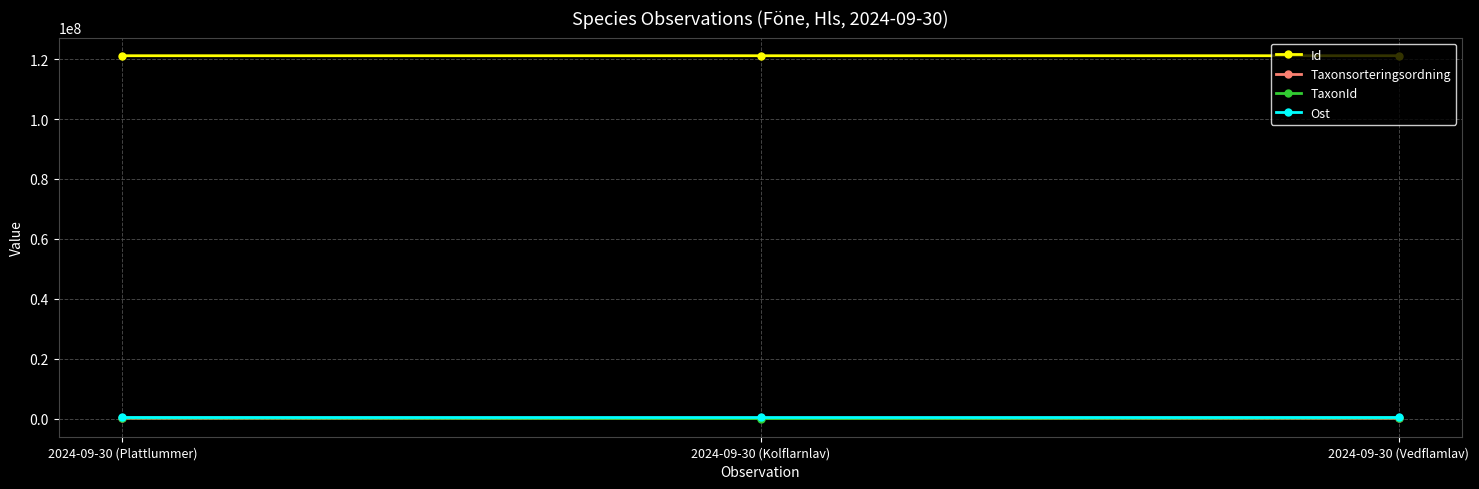

What is the average value of the Id series?

121151342